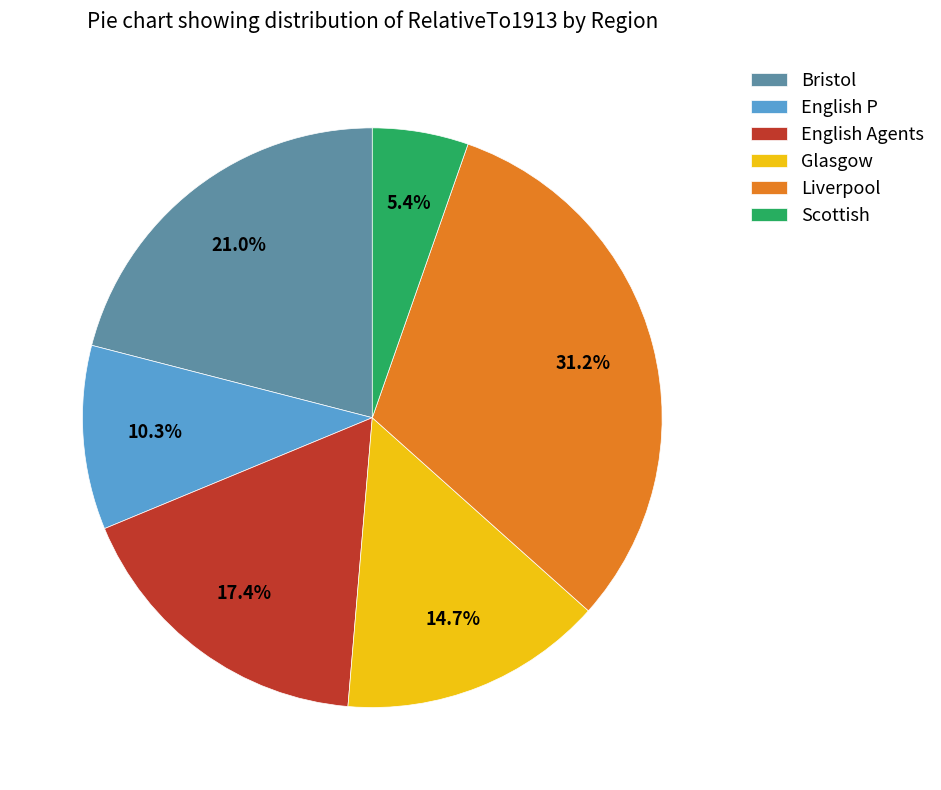

How many slices are in this pie chart?

6